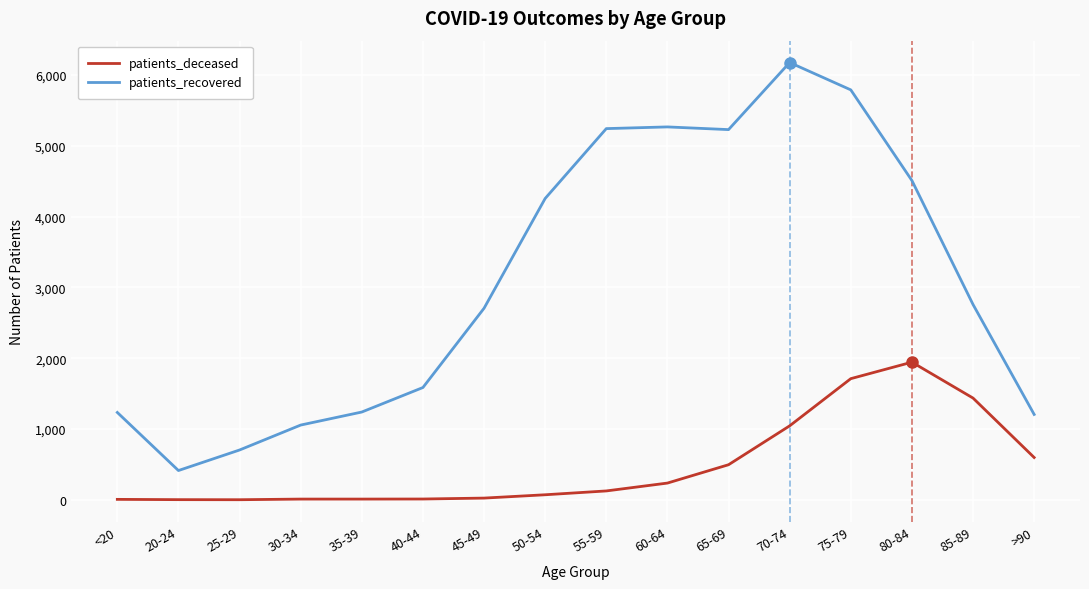

What value does the patients_recovered series have at 20-24, to the nearest 10?

410